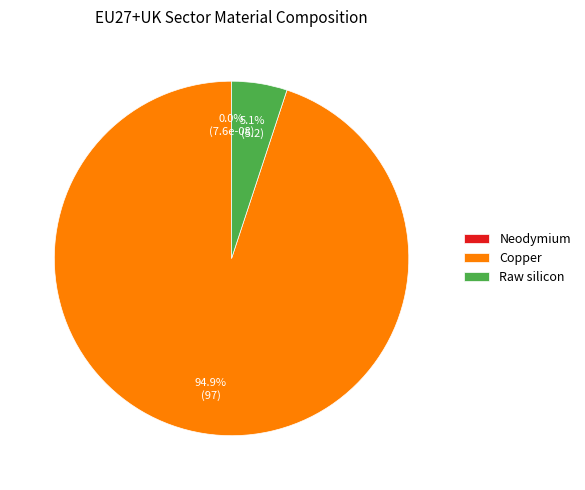

How many slices are in this pie chart?

3